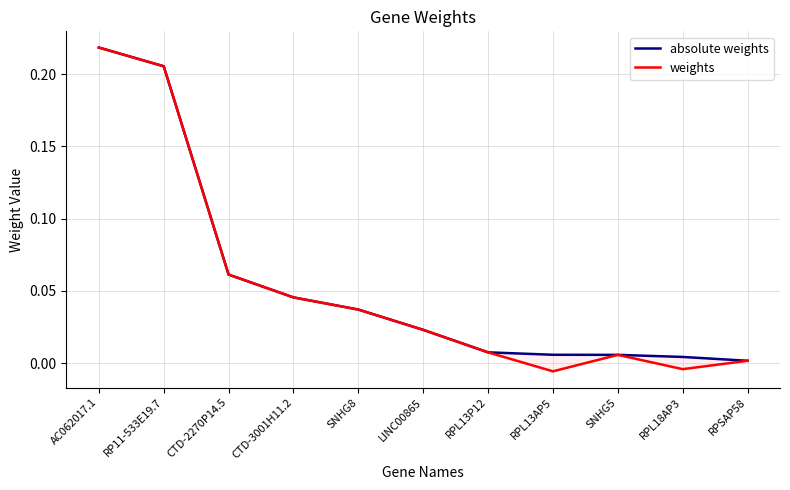

Is this an area chart (filled region under the line)?

No